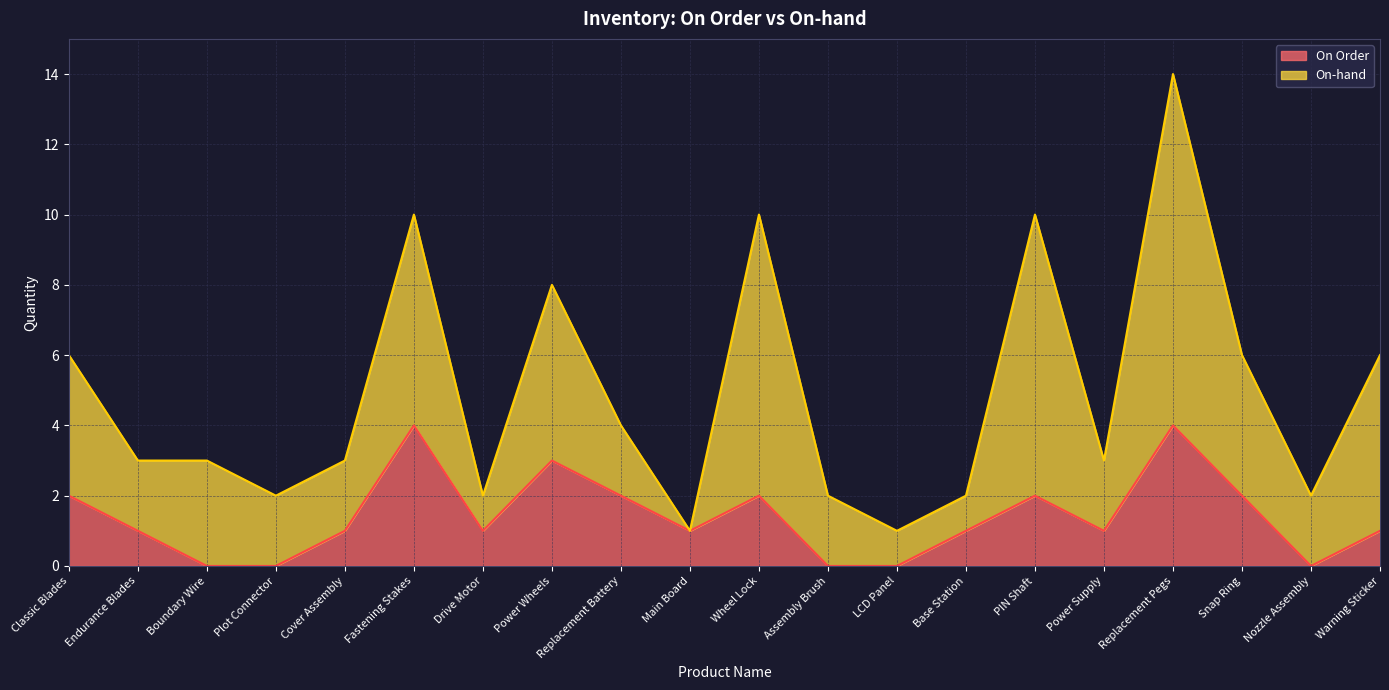

Between Warning Sticker and Fastening Stakes, which is larger?

Fastening Stakes